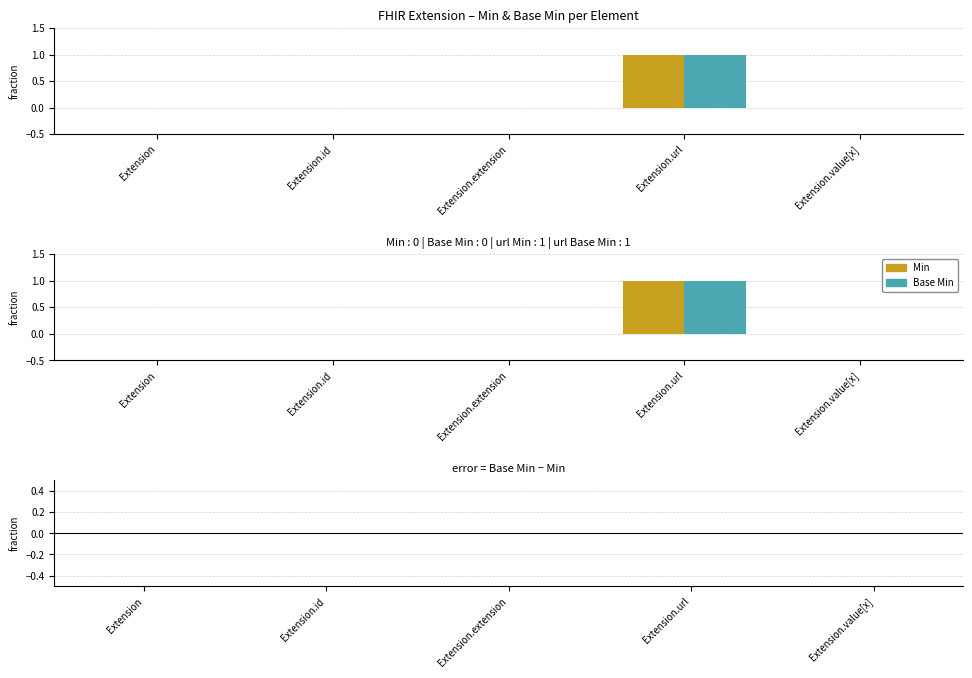

Which series has the largest total across all categories?

Min